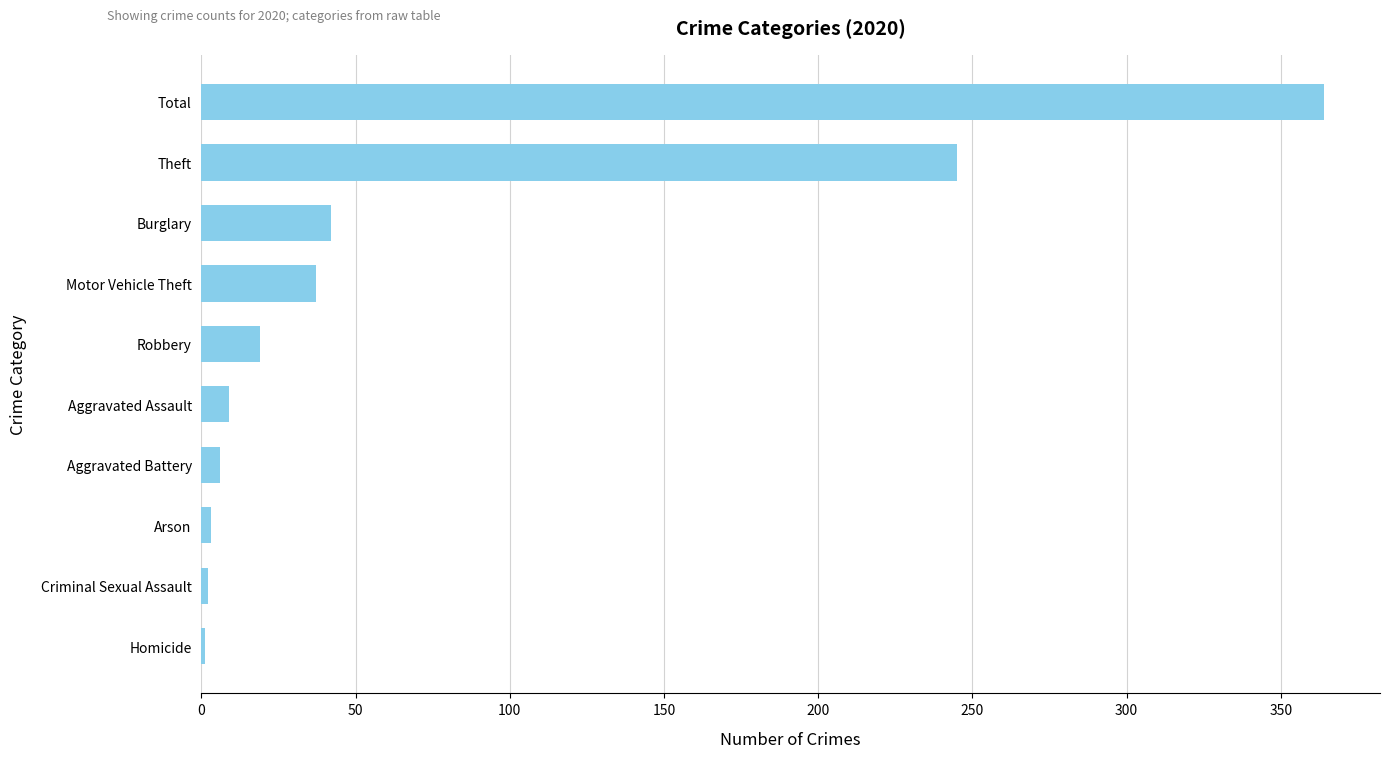

What is the sum of all values?

728